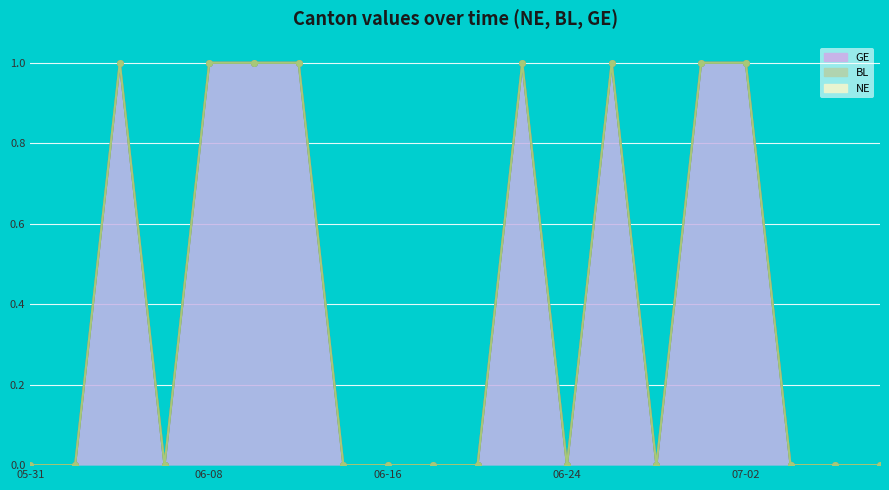

Reading left to right, list all the values displayed in this chart.

NE: 0	0	0	0	0	0	0	0	0	0	0	0	0	0	0	0	0	0	0	0
BL: 0	0	0	0	0	0	0	0	0	0	0	0	0	0	0	0	0	0	0	0
GE: 0	0	1	0	1	1	1	0	0	0	0	1	0	1	0	1	1	0	0	0